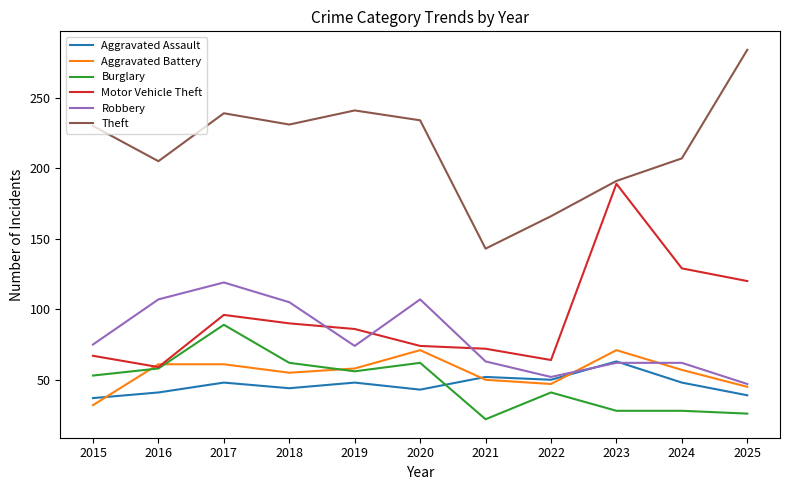

What is the average value of the Robbery series?

79